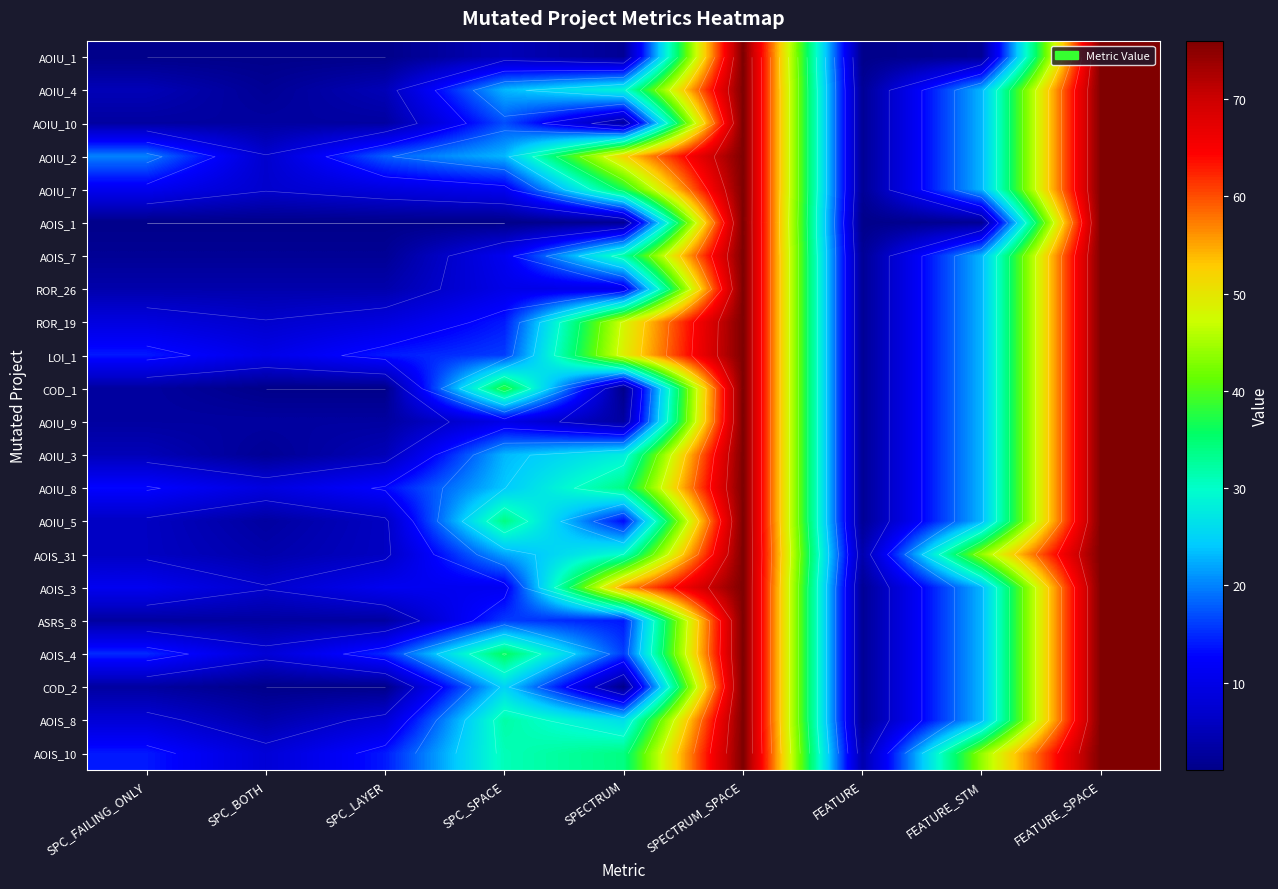

The AOIU_5 series shows 3 at SPC_LAYER. True or false?

False